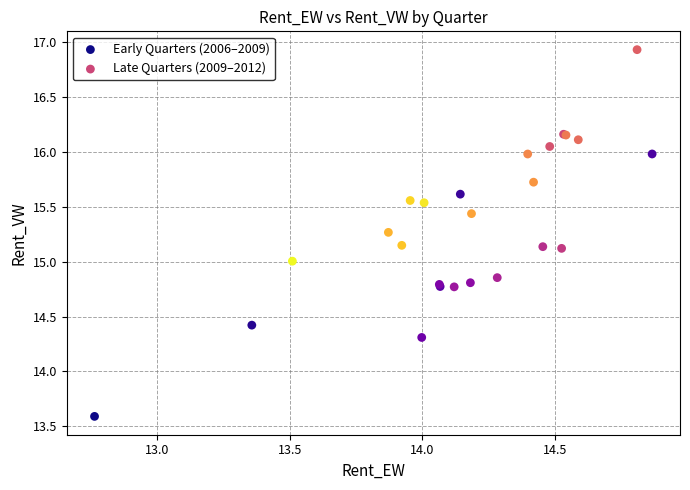

What are all the series names shown in the legend?

Early Quarters (2006–2009), Late Quarters (2009–2012)